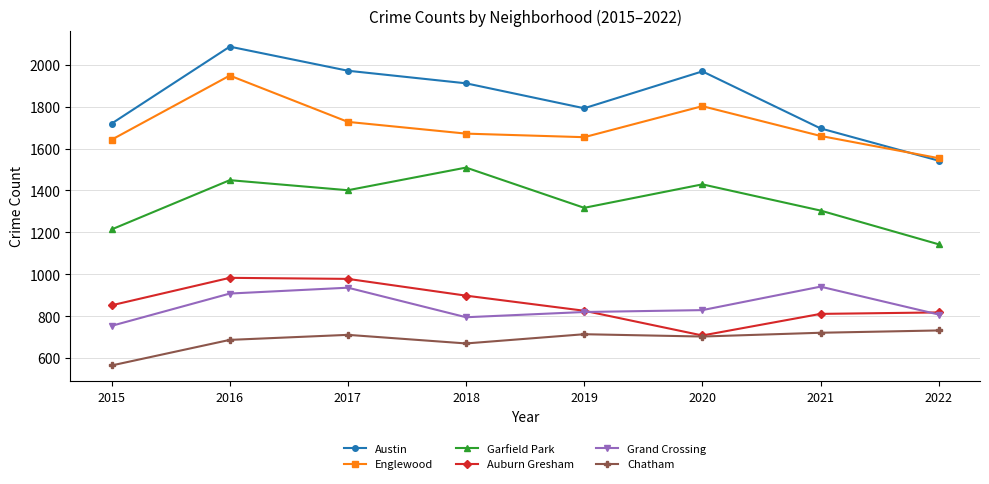

Is it true that Chatham equals 389 at 2016?

False